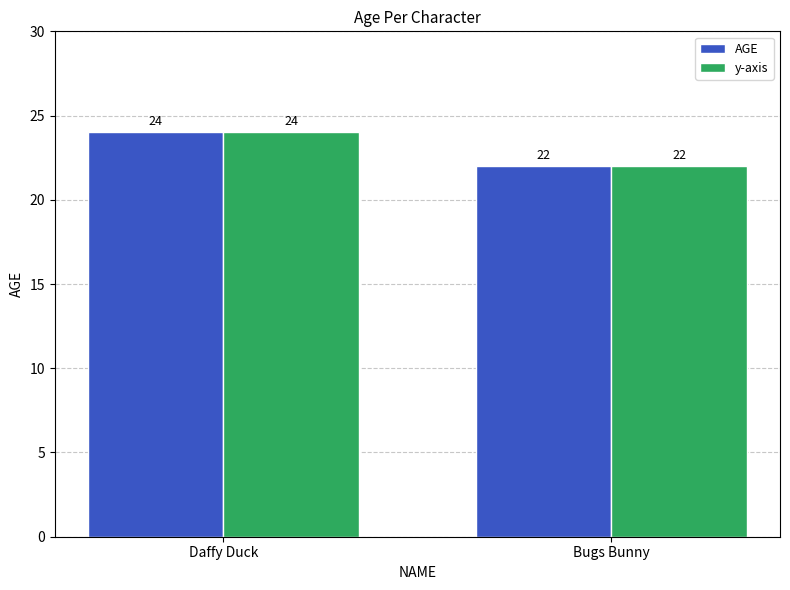

What value does the AGE series have at Bugs Bunny?

22